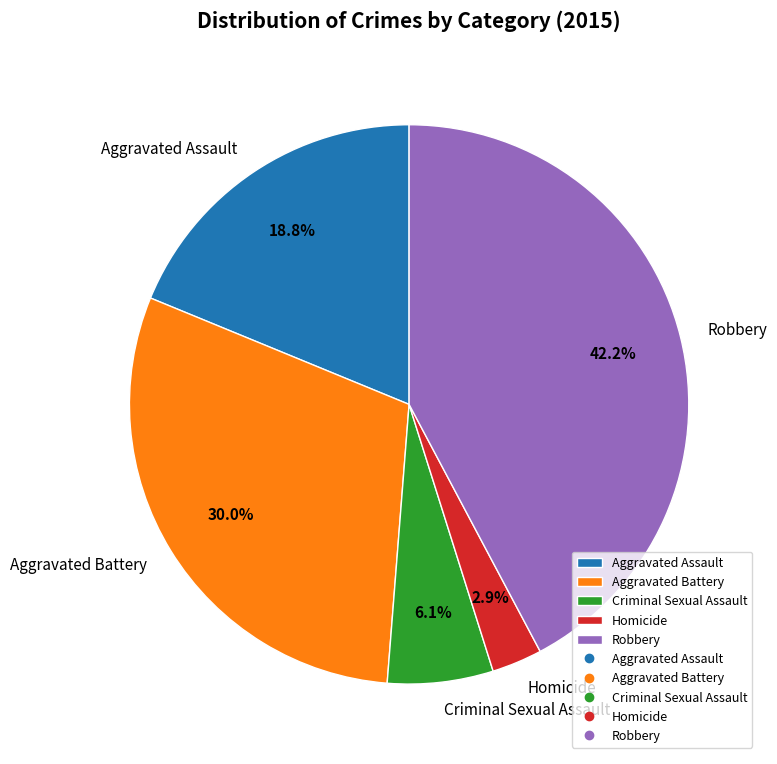

The Aggravated Battery slice represents 21% of the pie. True or false?

False